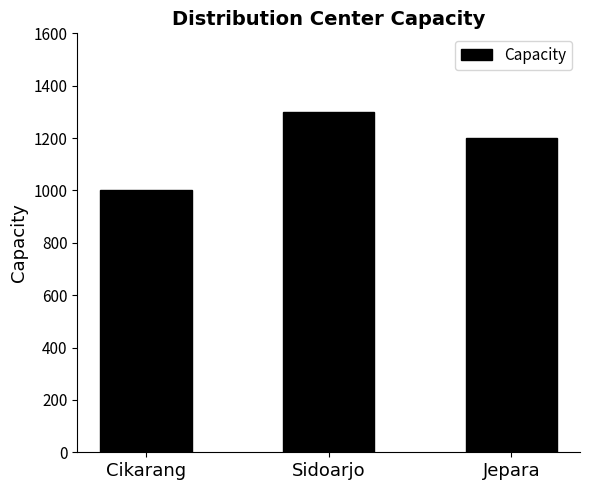

Approximately how many times larger is the value at Sidoarjo compared to Jepara?

1.1